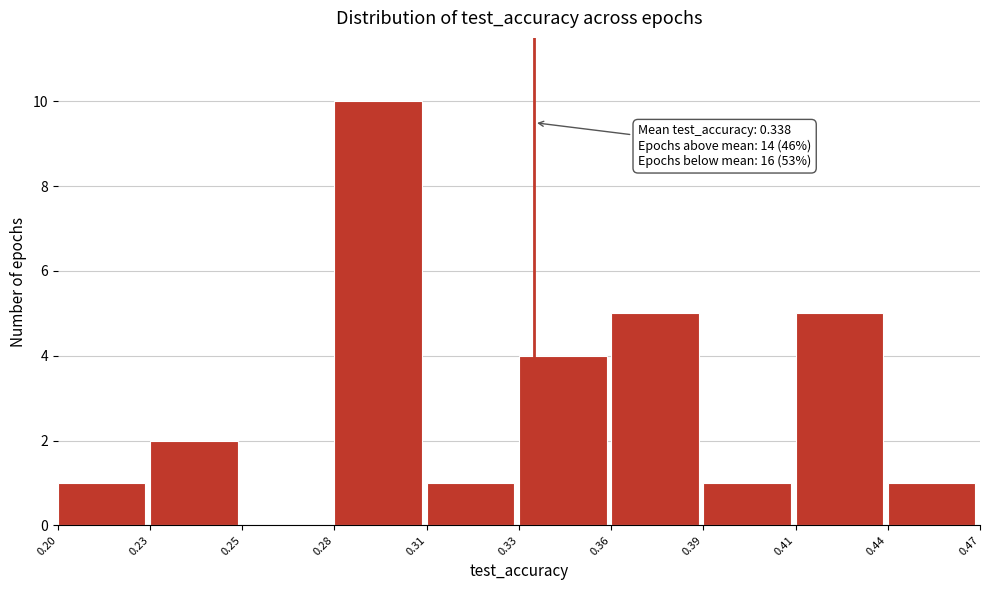

Reading left to right, what are all the values shown in this chart?

0.20=1	0.23=2	0.25=0	0.28=10	0.31=1	0.33=4	0.36=5	0.39=1	0.41=5	0.44=1